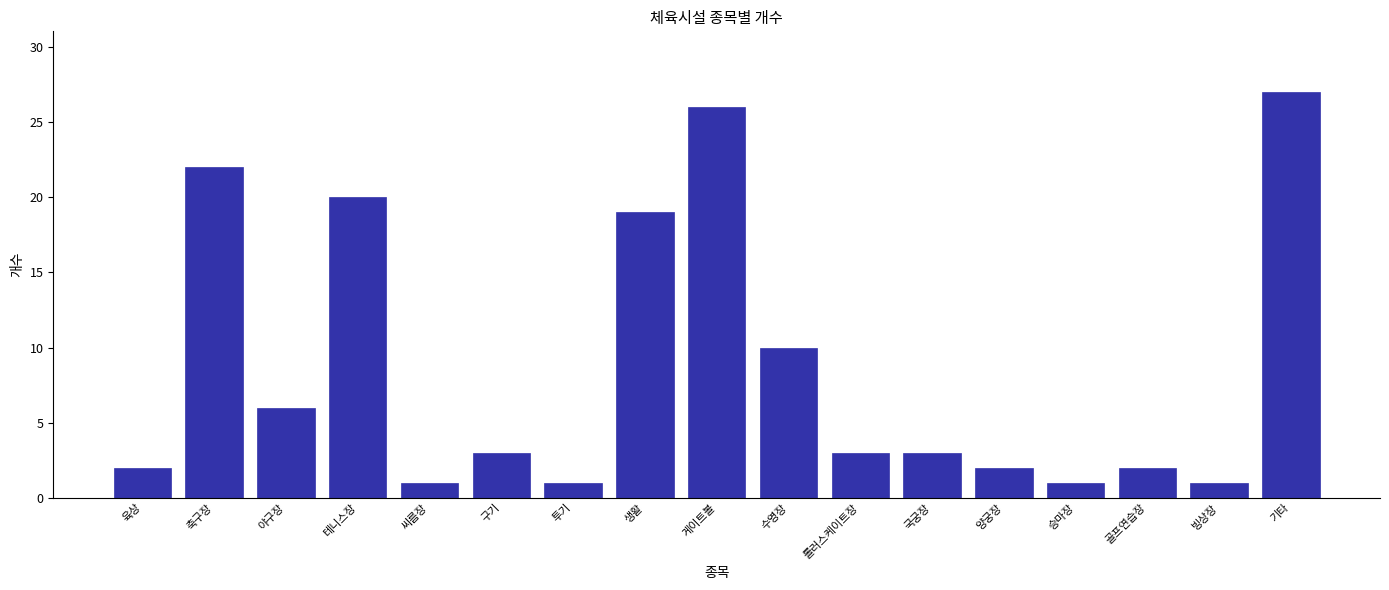

Reading left to right, list all the values displayed in this chart.

육상=2	축구장=22	야구장=6	테니스장=20	씨름장=1	구기=3	투기=1	생활=19	게이트볼=26	수영장=10	롤러스케이트장=3	국궁장=3	양궁장=2	승마장=1	골프연습장=2	빙상장=1	기타=27